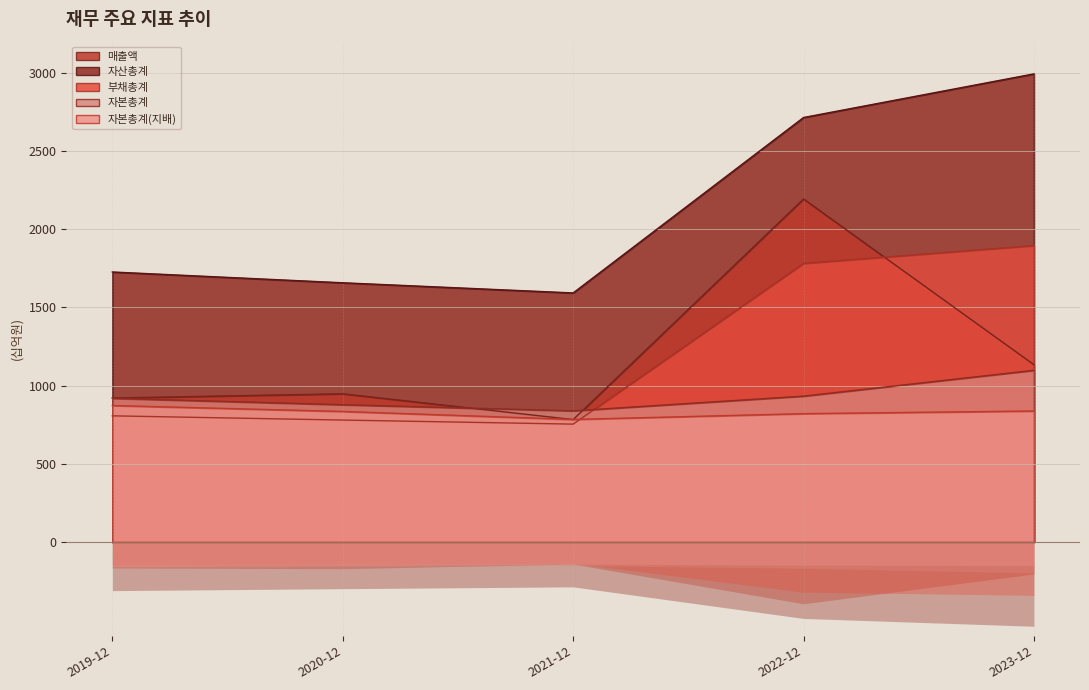

At which label does 매출액 reach its minimum?

2021-12